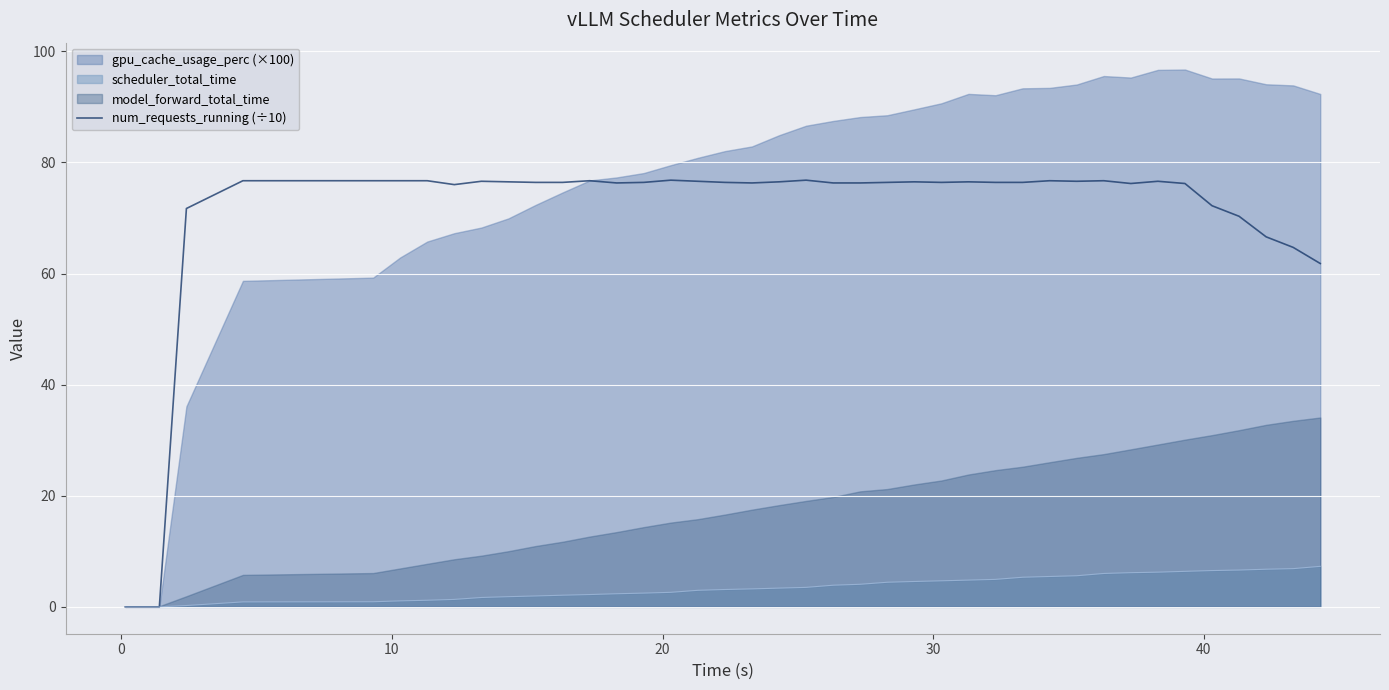

What is the maximum value for scheduler_total_time?

7.3